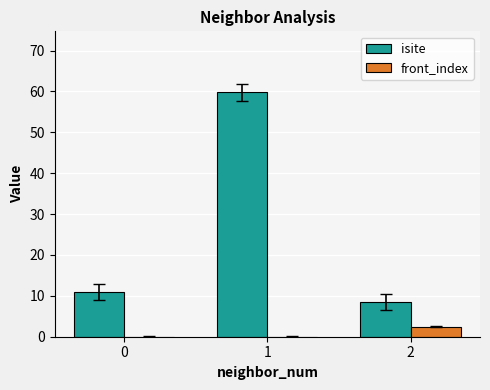

Which series has the largest total across all categories?

isite